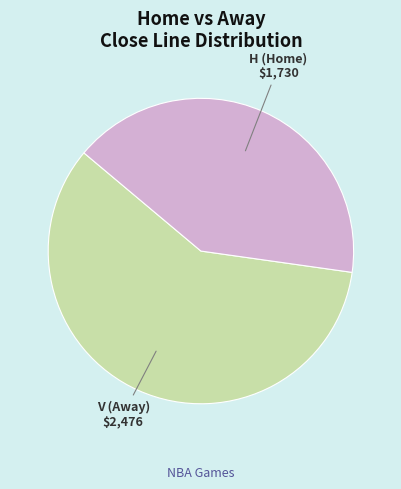

Does any single category account for the majority?

Yes